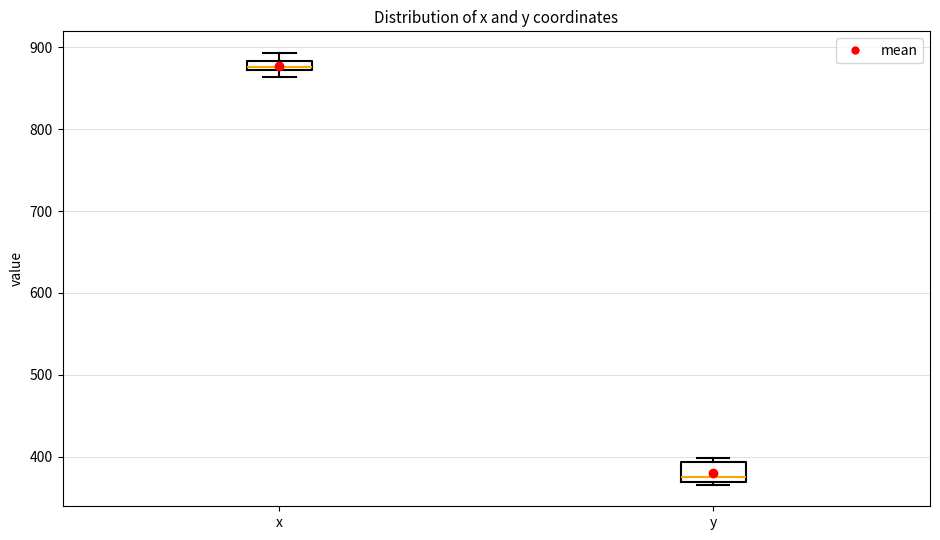

Where is the upper edge of the box for x on the y-axis? The values are not printed on the chart, so give them approximately, as read against the axis.

880